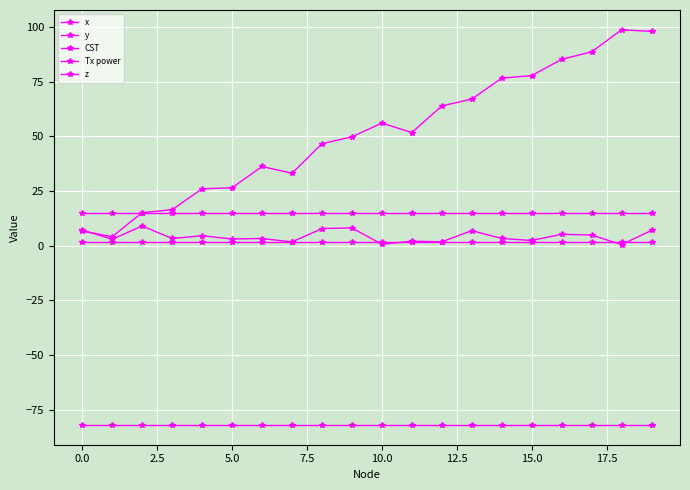

Where do x and Tx power first cross each other?

0.0 and 2.5